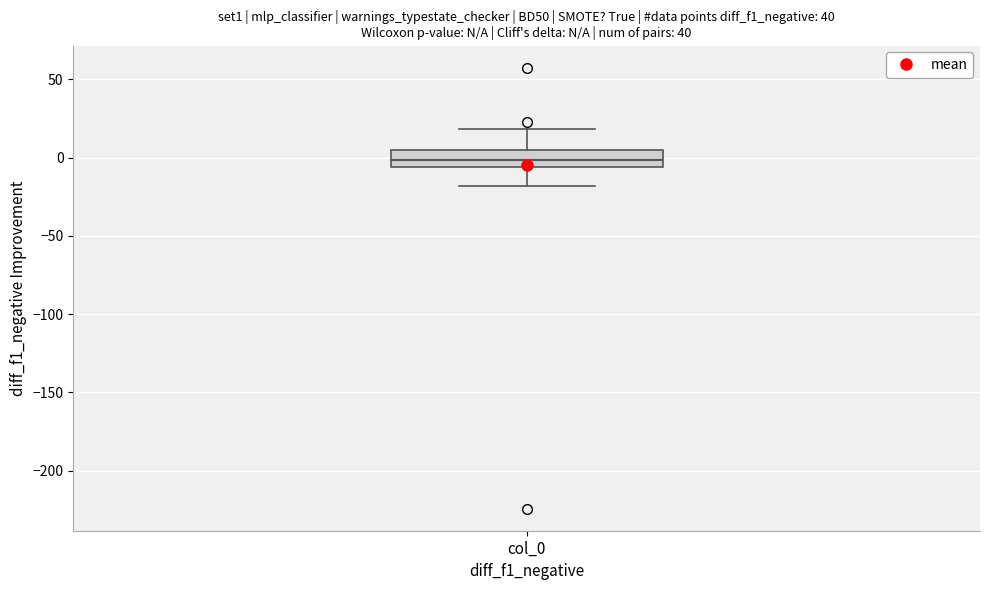

Read this box plot against the y-axis: the position of the median line, the range covered by the box, and the ends of both whiskers. The values are not printed on the chart, so give them approximately, as read against the axis.

median 0, box -5 to 5, whiskers -20 to 20